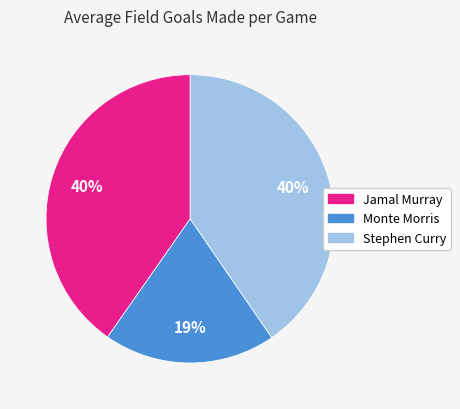

How many slices are in this pie chart?

3